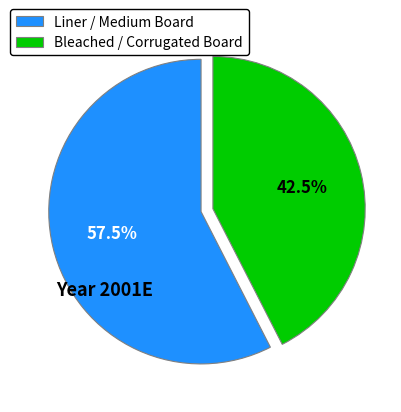

What is the smallest slice in the pie chart?

Bleached / Corrugated Board